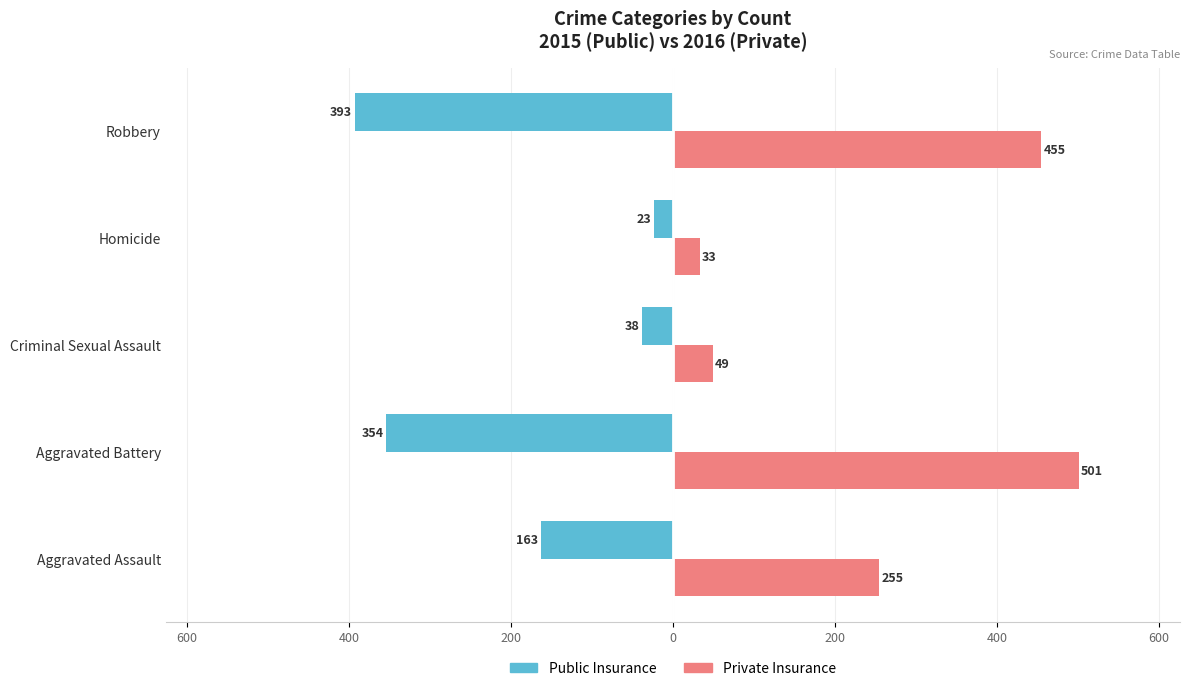

What are all the series names shown in the legend?

Public Insurance, Private Insurance